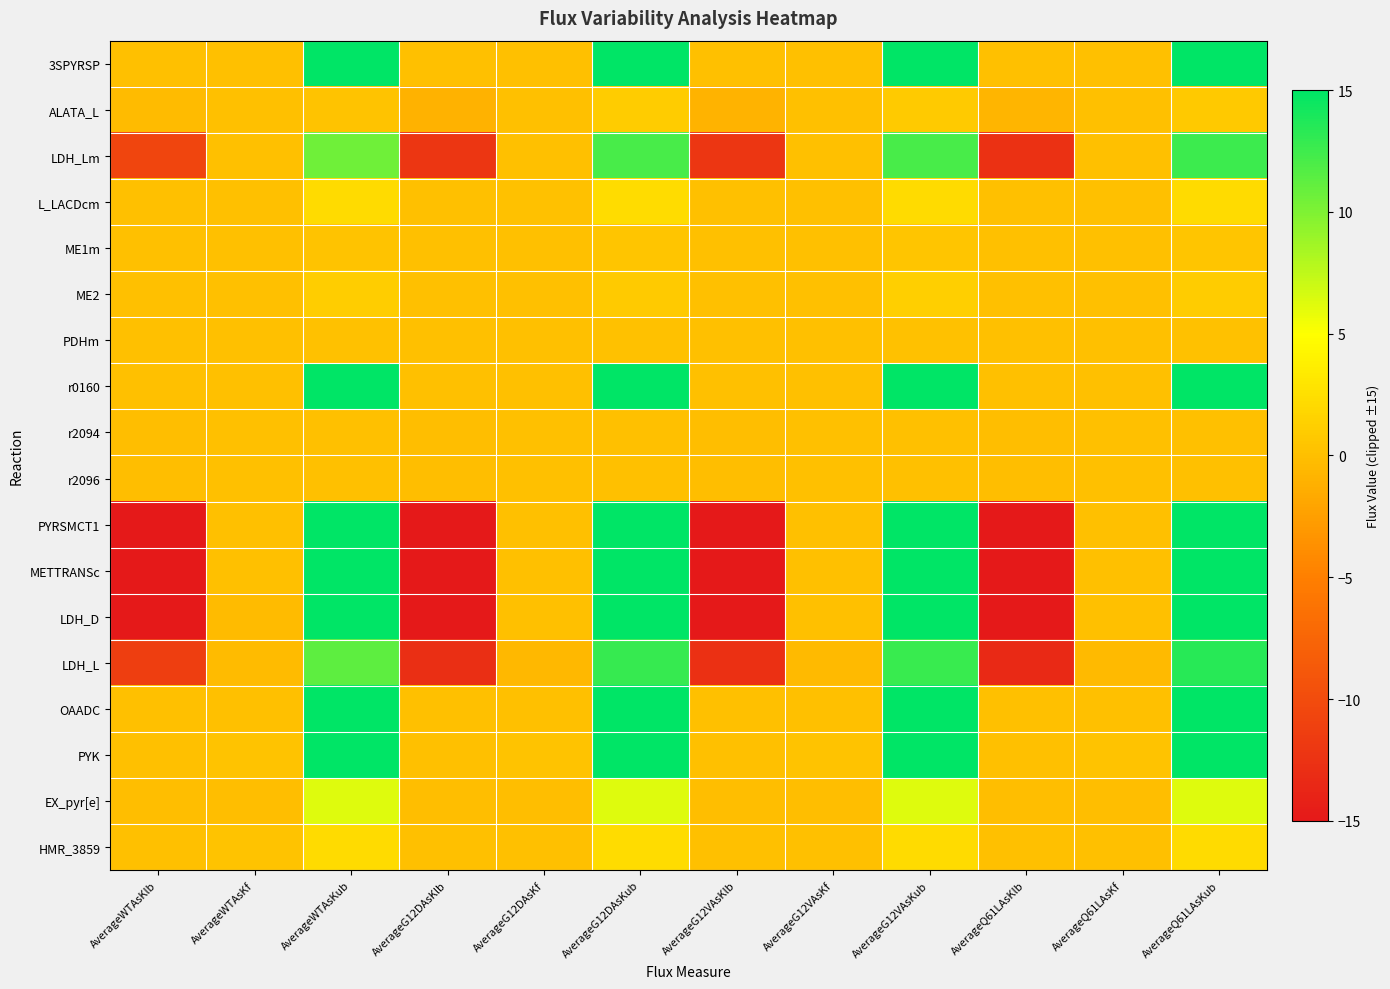

Reading right to left, extract all data points from this chart.

3SPYRSP: AverageQ61LAsKub=15.0	AverageQ61LAsKf=0.0	AverageQ61LAsKlb=0.0	AverageG12VAsKub=15.0	AverageG12VAsKf=0.0	AverageG12VAsKlb=0.0	AverageG12DAsKub=15.0	AverageG12DAsKf=0.0	AverageG12DAsKlb=0.0	AverageWTAsKub=15.0	AverageWTAsKf=0.0	AverageWTAsKlb=0.0
ALATA_L: AverageQ61LAsKub=0.8	AverageQ61LAsKf=0.0	AverageQ61LAsKlb=-0.8	AverageG12VAsKub=0.9	AverageG12VAsKf=0.0	AverageG12VAsKlb=-0.9	AverageG12DAsKub=1.0	AverageG12DAsKf=0.0	AverageG12DAsKlb=-1.0	AverageWTAsKub=0.3	AverageWTAsKf=0.0	AverageWTAsKlb=-0.3
LDH_Lm: AverageQ61LAsKub=12.6	AverageQ61LAsKf=0.0	AverageQ61LAsKlb=-12.6	AverageG12VAsKub=12.1	AverageG12VAsKf=0.0	AverageG12VAsKlb=-12.1	AverageG12DAsKub=12.1	AverageG12DAsKf=0.0	AverageG12DAsKlb=-12.1	AverageWTAsKub=10.6	AverageWTAsKf=0.0	AverageWTAsKlb=-10.6
L_LACDcm: AverageQ61LAsKub=2.2	AverageQ61LAsKf=0.1	AverageQ61LAsKlb=0.0	AverageG12VAsKub=2.1	AverageG12VAsKf=0.0	AverageG12VAsKlb=0.0	AverageG12DAsKub=2.3	AverageG12DAsKf=0.2	AverageG12DAsKlb=0.0	AverageWTAsKub=2.1	AverageWTAsKf=0.0	AverageWTAsKlb=0.0
ME1m: AverageQ61LAsKub=0.6	AverageQ61LAsKf=0.0	AverageQ61LAsKlb=0.0	AverageG12VAsKub=0.5	AverageG12VAsKf=0.0	AverageG12VAsKlb=0.0	AverageG12DAsKub=0.5	AverageG12DAsKf=0.0	AverageG12DAsKlb=0.0	AverageWTAsKub=0.3	AverageWTAsKf=0.0	AverageWTAsKlb=0.0
ME2: AverageQ61LAsKub=1.0	AverageQ61LAsKf=0.0	AverageQ61LAsKlb=0.0	AverageG12VAsKub=1.2	AverageG12VAsKf=0.0	AverageG12VAsKlb=0.0	AverageG12DAsKub=0.9	AverageG12DAsKf=0.0	AverageG12DAsKlb=0.0	AverageWTAsKub=1.1	AverageWTAsKf=0.0	AverageWTAsKlb=0.0
PDHm: AverageQ61LAsKub=0.2	AverageQ61LAsKf=0.0	AverageQ61LAsKlb=0.0	AverageG12VAsKub=0.2	AverageG12VAsKf=0.0	AverageG12VAsKlb=0.0	AverageG12DAsKub=0.2	AverageG12DAsKf=0.0	AverageG12DAsKlb=0.0	AverageWTAsKub=0.1	AverageWTAsKf=0.0	AverageWTAsKlb=0.0
r0160: AverageQ61LAsKub=15.0	AverageQ61LAsKf=0.0	AverageQ61LAsKlb=0.0	AverageG12VAsKub=15.0	AverageG12VAsKf=0.0	AverageG12VAsKlb=0.0	AverageG12DAsKub=15.0	AverageG12DAsKf=0.0	AverageG12DAsKlb=0.0	AverageWTAsKub=15.0	AverageWTAsKf=0.0	AverageWTAsKlb=0.0
r2094: AverageQ61LAsKub=0.0	AverageQ61LAsKf=0.0	AverageQ61LAsKlb=-0.0	AverageG12VAsKub=0.0	AverageG12VAsKf=0.0	AverageG12VAsKlb=-0.0	AverageG12DAsKub=0.0	AverageG12DAsKf=0.0	AverageG12DAsKlb=-0.0	AverageWTAsKub=0.0	AverageWTAsKf=0.0	AverageWTAsKlb=-0.0
r2096: AverageQ61LAsKub=0.0	AverageQ61LAsKf=0.0	AverageQ61LAsKlb=-0.0	AverageG12VAsKub=0.0	AverageG12VAsKf=0.0	AverageG12VAsKlb=-0.0	AverageG12DAsKub=0.0	AverageG12DAsKf=0.0	AverageG12DAsKlb=-0.0	AverageWTAsKub=0.0	AverageWTAsKf=0.0	AverageWTAsKlb=-0.0
PYRSMCT1: AverageQ61LAsKub=15.0	AverageQ61LAsKf=0.0	AverageQ61LAsKlb=-15.0	AverageG12VAsKub=15.0	AverageG12VAsKf=0.0	AverageG12VAsKlb=-15.0	AverageG12DAsKub=15.0	AverageG12DAsKf=0.0	AverageG12DAsKlb=-15.0	AverageWTAsKub=15.0	AverageWTAsKf=0.0	AverageWTAsKlb=-15.0
METTRANSc: AverageQ61LAsKub=15.0	AverageQ61LAsKf=0.0	AverageQ61LAsKlb=-15.0	AverageG12VAsKub=15.0	AverageG12VAsKf=0.0	AverageG12VAsKlb=-15.0	AverageG12DAsKub=15.0	AverageG12DAsKf=0.0	AverageG12DAsKlb=-15.0	AverageWTAsKub=15.0	AverageWTAsKf=0.0	AverageWTAsKlb=-15.0
LDH_D: AverageQ61LAsKub=15.0	AverageQ61LAsKf=0.0	AverageQ61LAsKlb=-15.0	AverageG12VAsKub=15.0	AverageG12VAsKf=0.0	AverageG12VAsKlb=-15.0	AverageG12DAsKub=15.0	AverageG12DAsKf=0.0	AverageG12DAsKlb=-15.0	AverageWTAsKub=15.0	AverageWTAsKf=-0.3	AverageWTAsKlb=-15.0
LDH_L: AverageQ61LAsKub=13.4	AverageQ61LAsKf=-0.4	AverageQ61LAsKlb=-13.4	AverageG12VAsKub=12.8	AverageG12VAsKf=-0.4	AverageG12VAsKlb=-12.8	AverageG12DAsKub=12.8	AverageG12DAsKf=-0.6	AverageG12DAsKlb=-12.8	AverageWTAsKub=11.3	AverageWTAsKf=-0.3	AverageWTAsKlb=-11.3
OAADC: AverageQ61LAsKub=15.0	AverageQ61LAsKf=0.0	AverageQ61LAsKlb=0.0	AverageG12VAsKub=15.0	AverageG12VAsKf=0.0	AverageG12VAsKlb=0.0	AverageG12DAsKub=15.0	AverageG12DAsKf=0.0	AverageG12DAsKlb=0.0	AverageWTAsKub=15.0	AverageWTAsKf=0.0	AverageWTAsKlb=0.0
PYK: AverageQ61LAsKub=15.0	AverageQ61LAsKf=0.3	AverageQ61LAsKlb=0.0	AverageG12VAsKub=15.0	AverageG12VAsKf=0.3	AverageG12VAsKlb=0.0	AverageG12DAsKub=15.0	AverageG12DAsKf=0.3	AverageG12DAsKlb=0.0	AverageWTAsKub=15.0	AverageWTAsKf=0.3	AverageWTAsKlb=0.0
EX_pyr[e]: AverageQ61LAsKub=6.2	AverageQ61LAsKf=-0.0	AverageQ61LAsKlb=-0.0	AverageG12VAsKub=6.2	AverageG12VAsKf=-0.0	AverageG12VAsKlb=-0.0	AverageG12DAsKub=6.2	AverageG12DAsKf=-0.0	AverageG12DAsKlb=-0.0	AverageWTAsKub=6.2	AverageWTAsKf=-0.0	AverageWTAsKlb=-0.0
HMR_3859: AverageQ61LAsKub=2.2	AverageQ61LAsKf=0.0	AverageQ61LAsKlb=0.0	AverageG12VAsKub=2.1	AverageG12VAsKf=0.0	AverageG12VAsKlb=0.0	AverageG12DAsKub=2.3	AverageG12DAsKf=0.0	AverageG12DAsKlb=0.0	AverageWTAsKub=2.1	AverageWTAsKf=0.3	AverageWTAsKlb=0.0